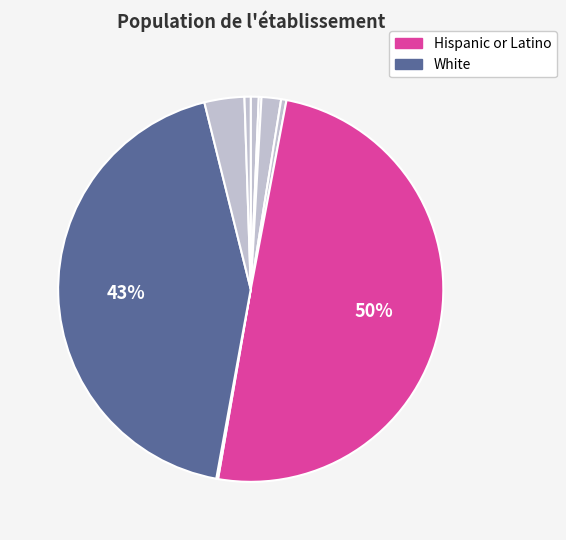

Which slice is the smallest?

Pacific Islander